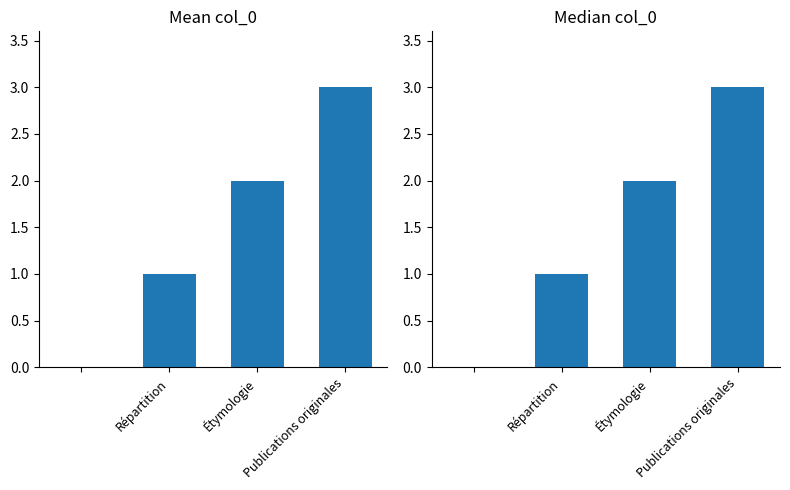

At which category does the chart reach its minimum across all series?

Répartition